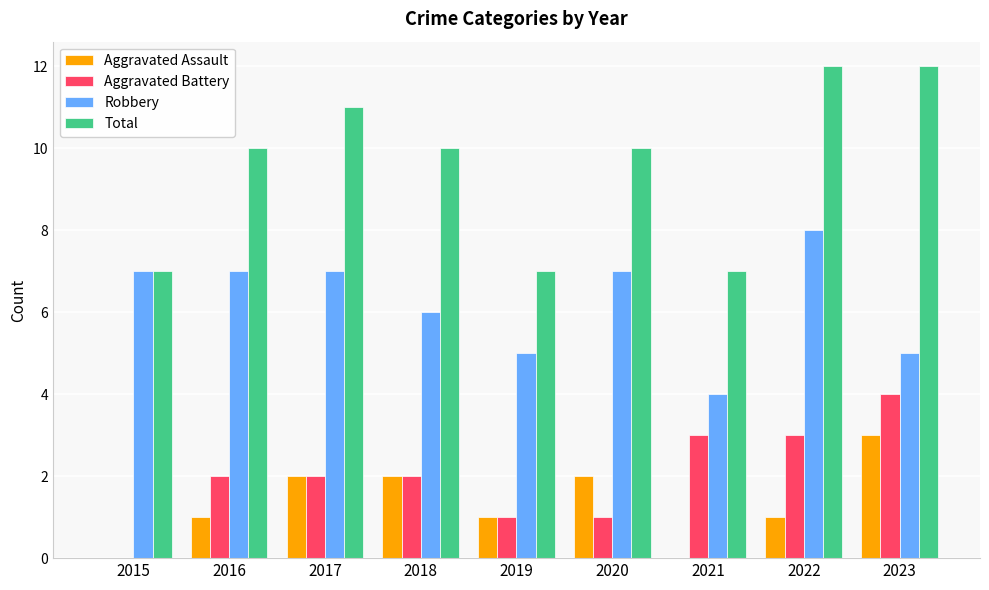

What value does the Aggravated Battery series have at 2016?

2